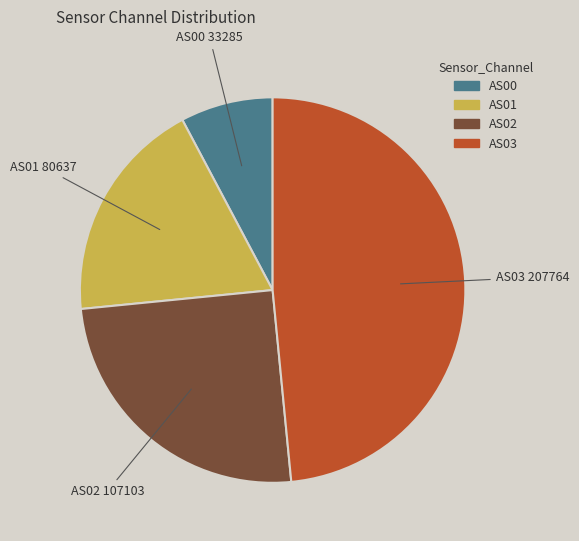

Combined, do AS03 and AS00 account for over 50%?

Yes